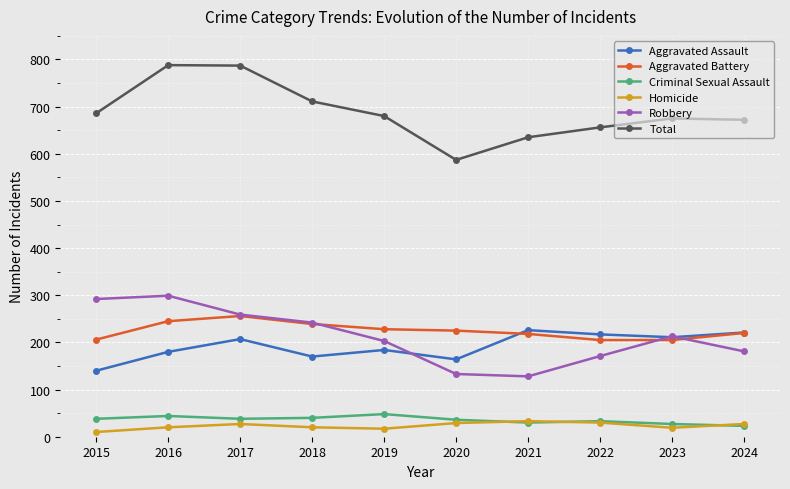

What is the sum of all Aggravated Battery values?

2247